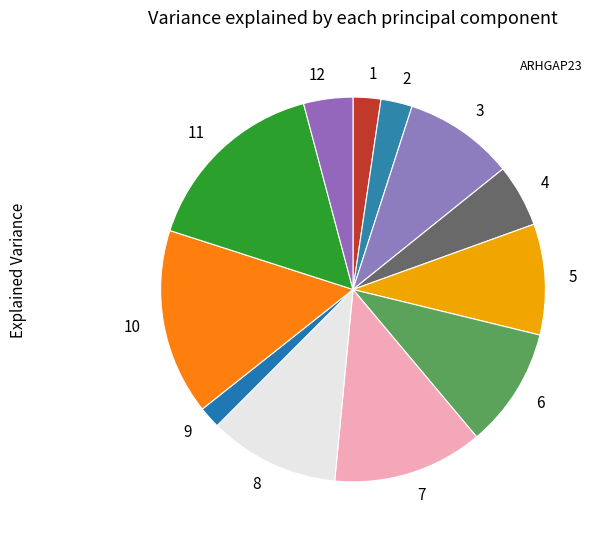

Is 6 the majority of the pie?

No